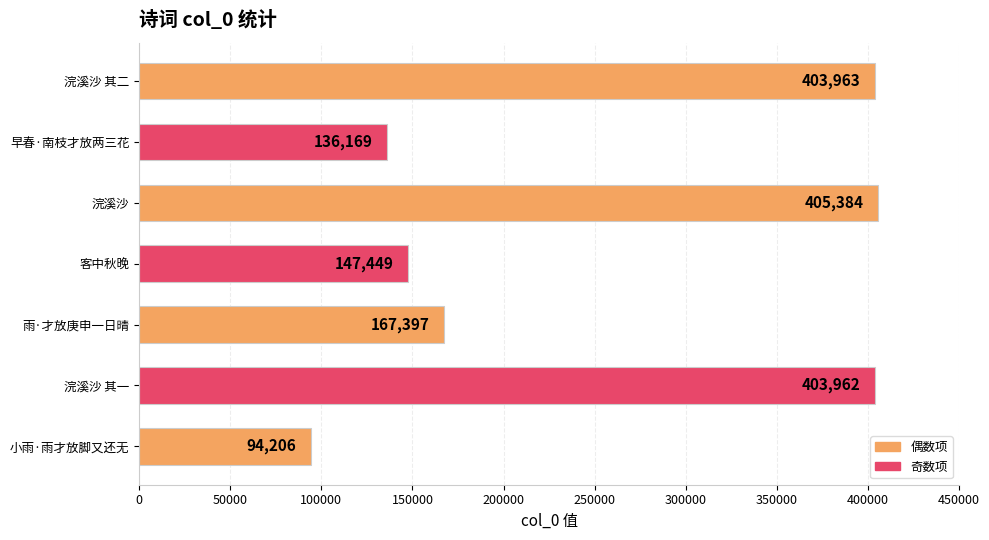

Reading top to bottom, transcribe all the data shown in this chart.

403963	136169	405384	147449	167397	403962	94206